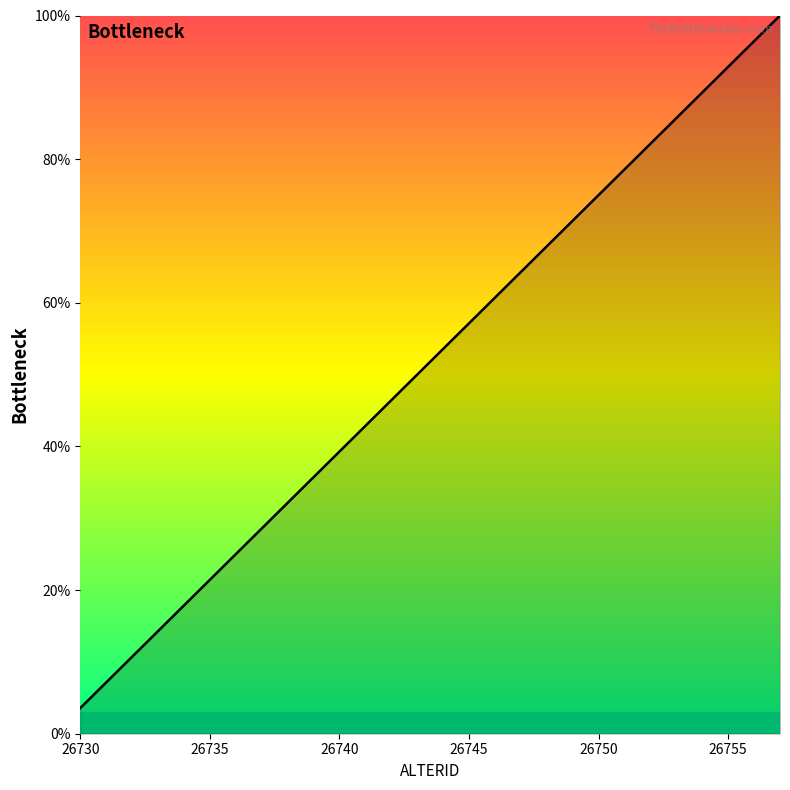

What is the smallest value displayed?

3.6